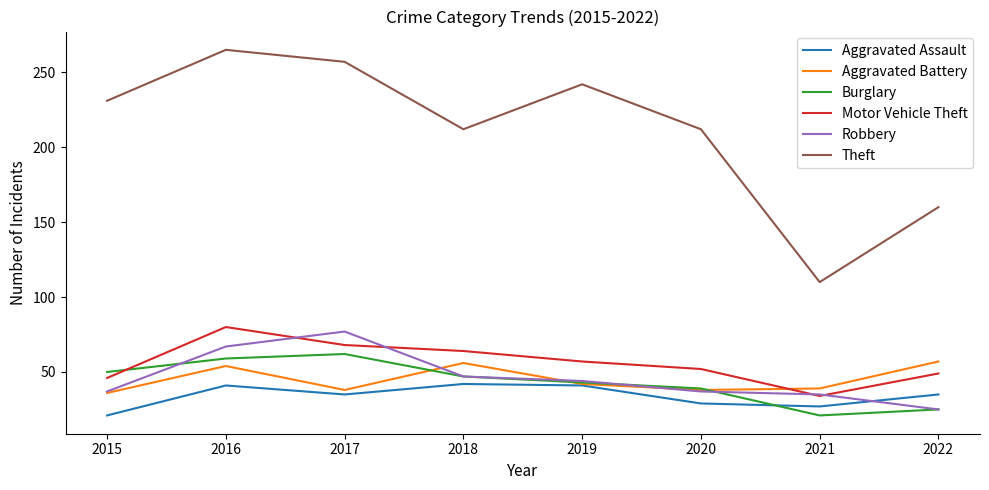

After their last crossing, which series has the higher values: Motor Vehicle Theft or Burglary?

Motor Vehicle Theft